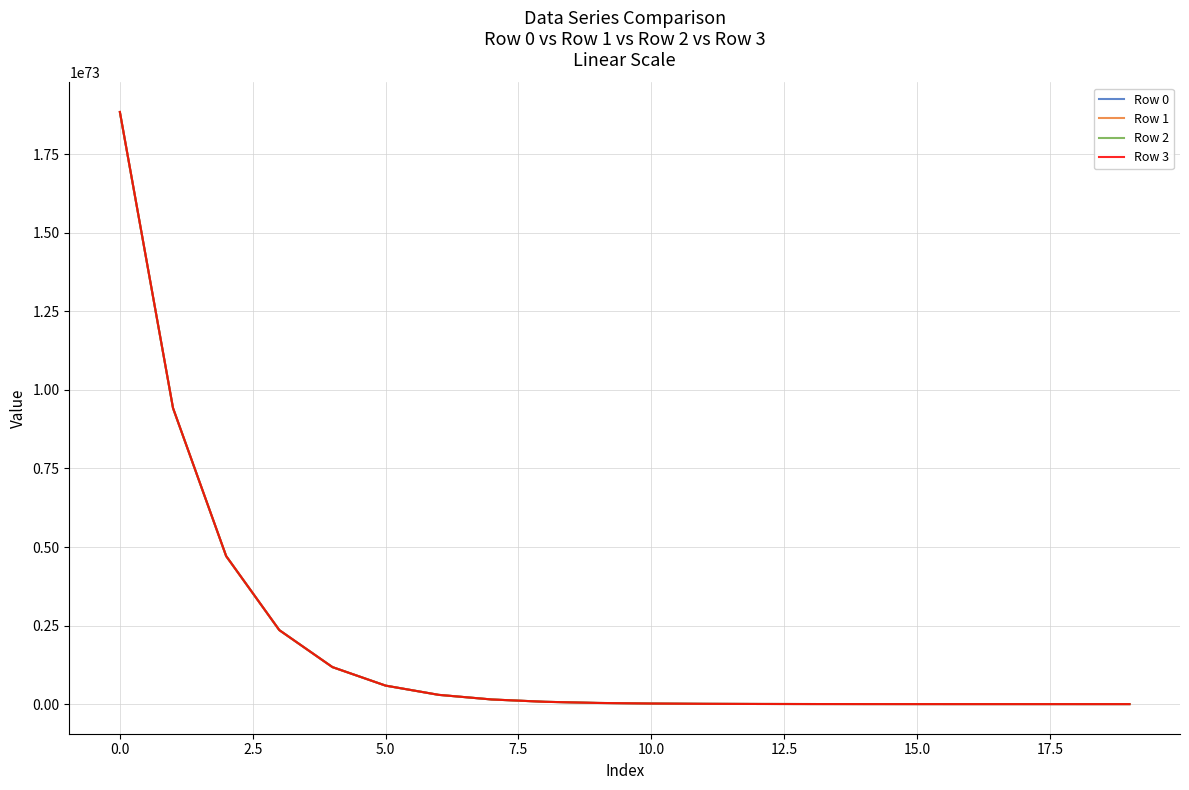

List the series in order of their overall mean, lowest first.

Row 0, Row 1, Row 2, Row 3